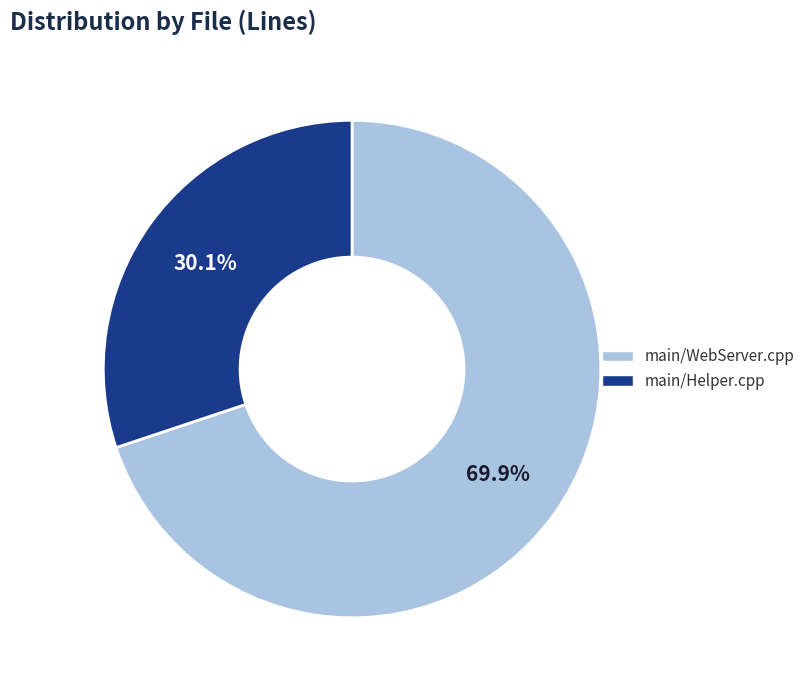

The main/WebServer.cpp slice represents 58% of the pie. True or false?

False